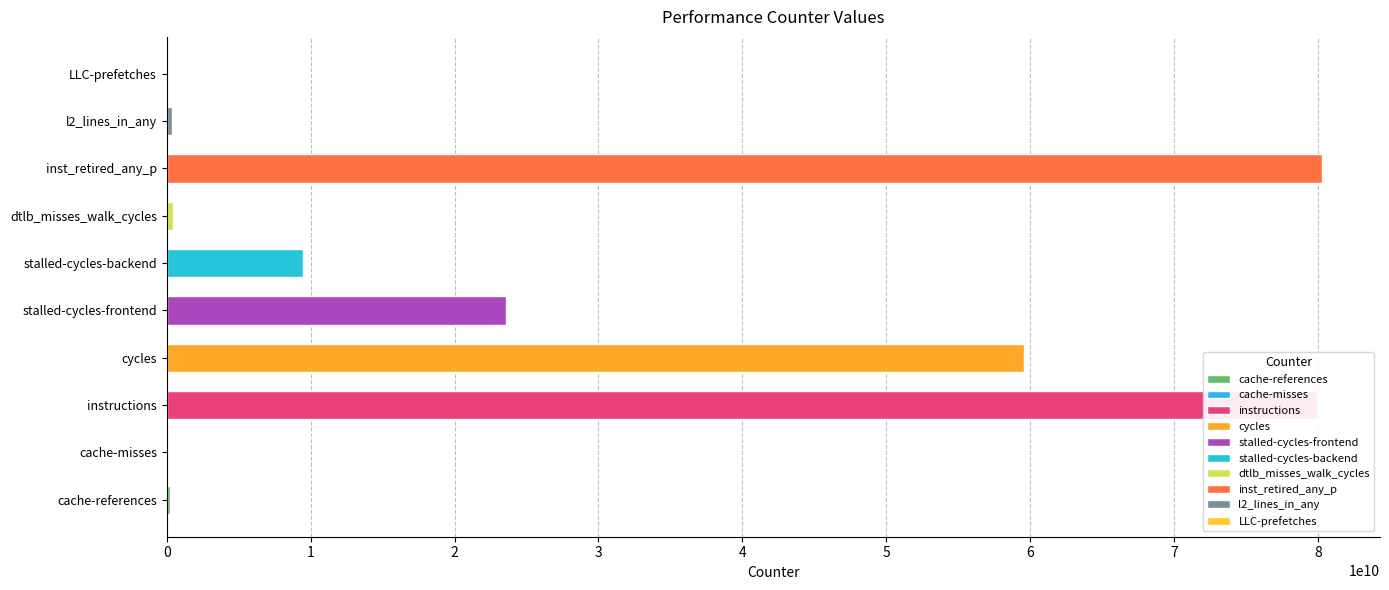

At which label does the data first exceed 9458667971?

instructions